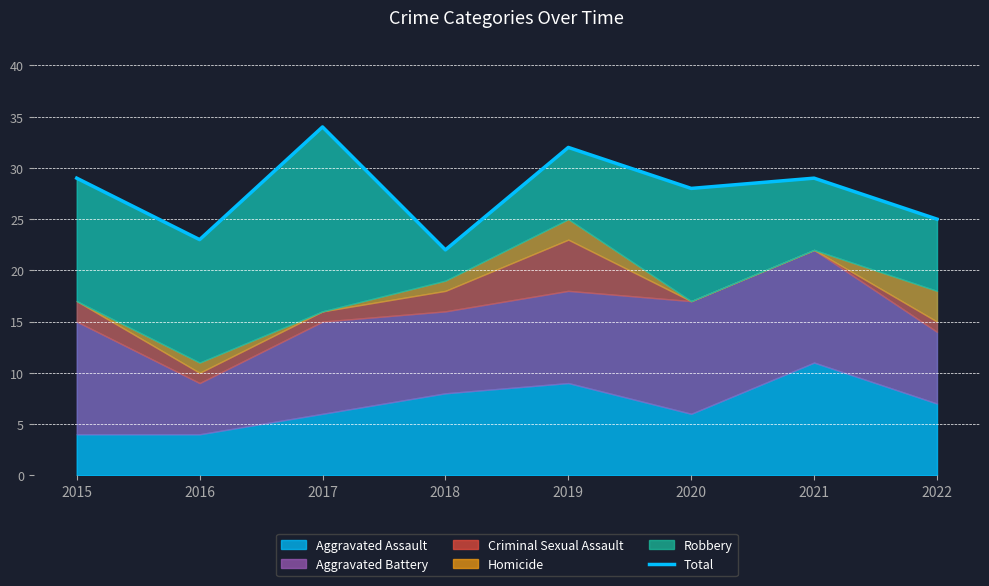

Does the chart have visible grid lines?

Yes